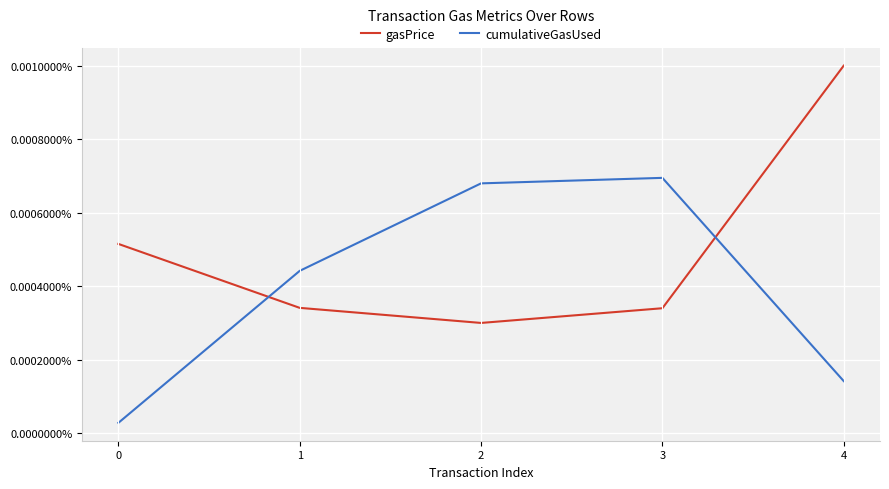

Between which two adjacent categories do cumulativeGasUsed and gasPrice first intersect?

0 and 1